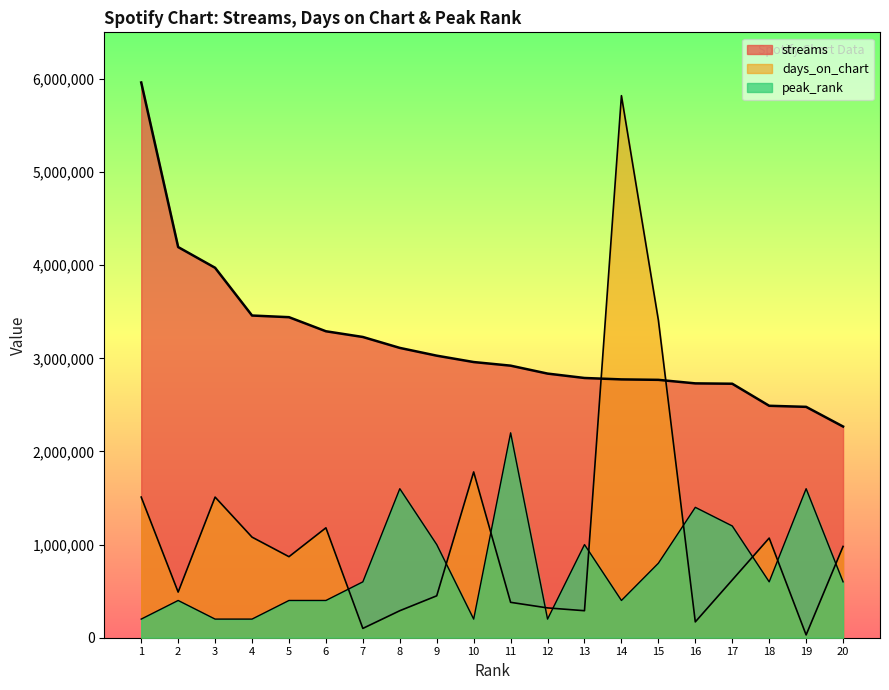

Reading left to right, transcribe all the data shown in this chart.

streams: 1=5961373	2=4194408	3=3972040	4=3459425	5=3441585	6=3290431	7=3229047	8=3111809	9=3028373	10=2959966	11=2921164	12=2836005	13=2788818	14=2773619	15=2768796	16=2730900	17=2727038	18=2490312	19=2478857	20=2267615
days_on_chart: 1=1510000	2=490000	3=1510000	4=1080000	5=870000	6=1180000	7=100000	8=290000	9=450000	10=1780000	11=380000	12=320000	13=290000	14=5820000	15=3410000	16=170000	17=620000	18=1070000	19=30000	20=980000
peak_rank: 1=200000	2=400000	3=200000	4=200000	5=400000	6=400000	7=600000	8=1600000	9=1000000	10=200000	11=2200000	12=200000	13=1000000	14=400000	15=800000	16=1400000	17=1200000	18=600000	19=1600000	20=600000